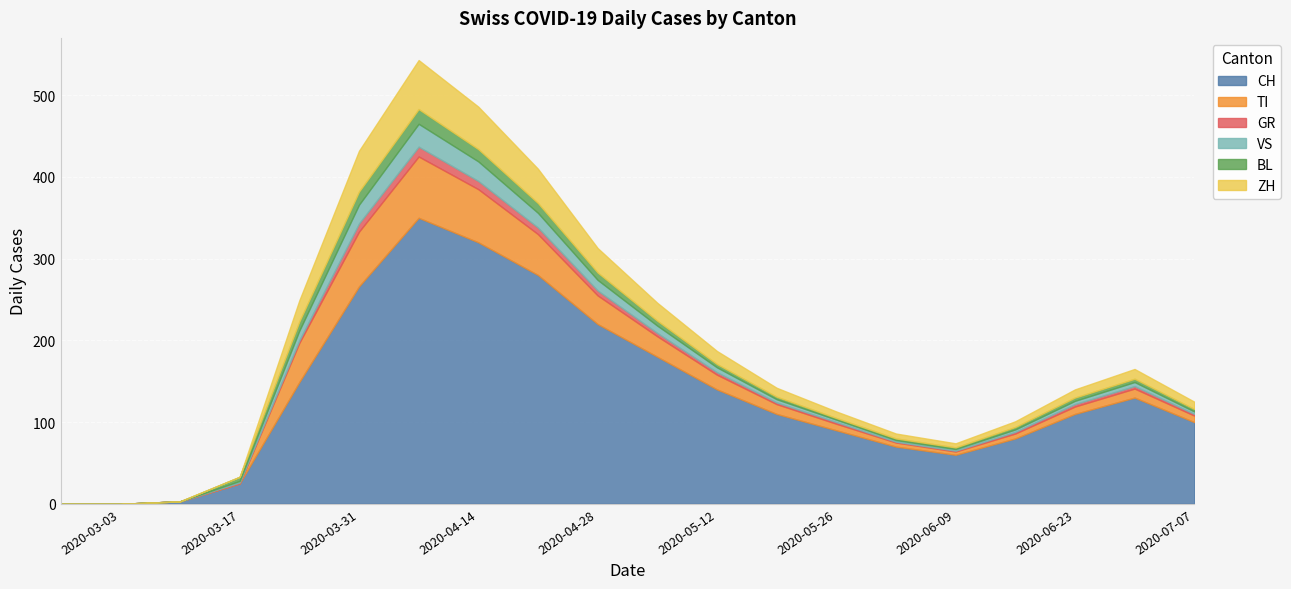

In CH, how many points are lower than both neighbors (excluding endpoints)?

1